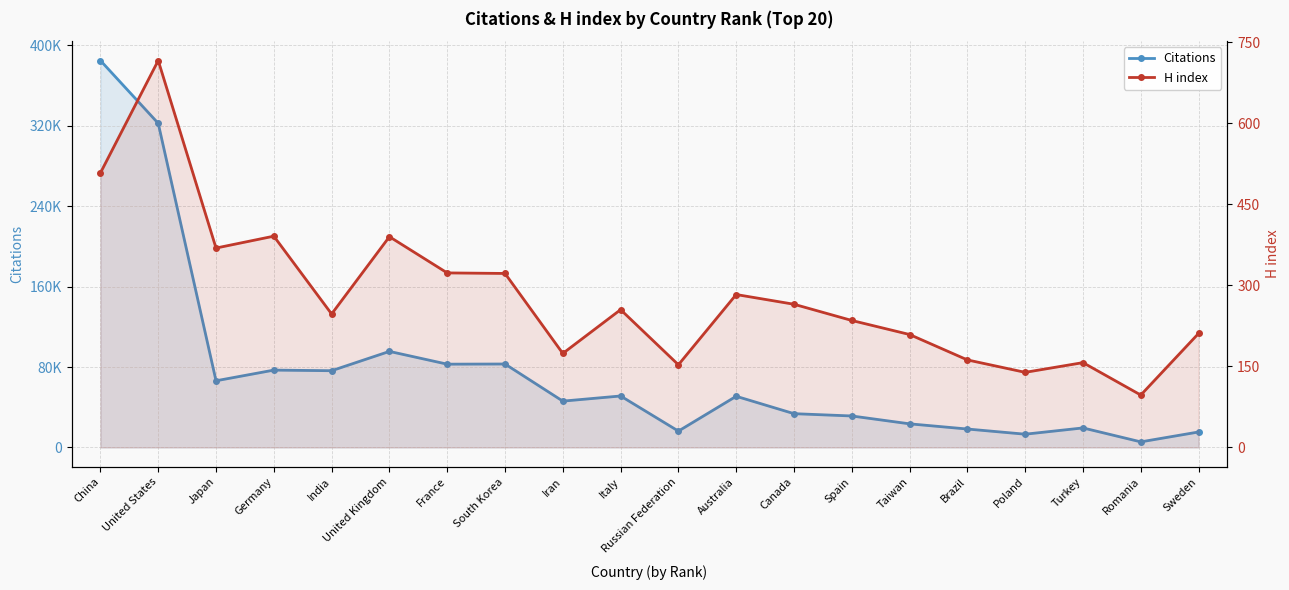

At which label does Citations first exceed 50895?

China